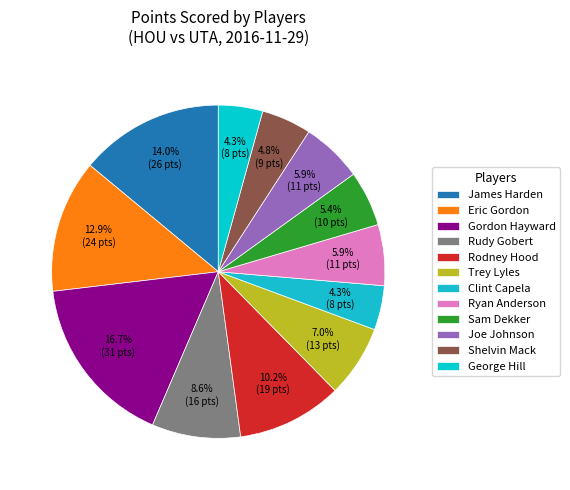

Does Trey Lyles represent more than half of the total?

No